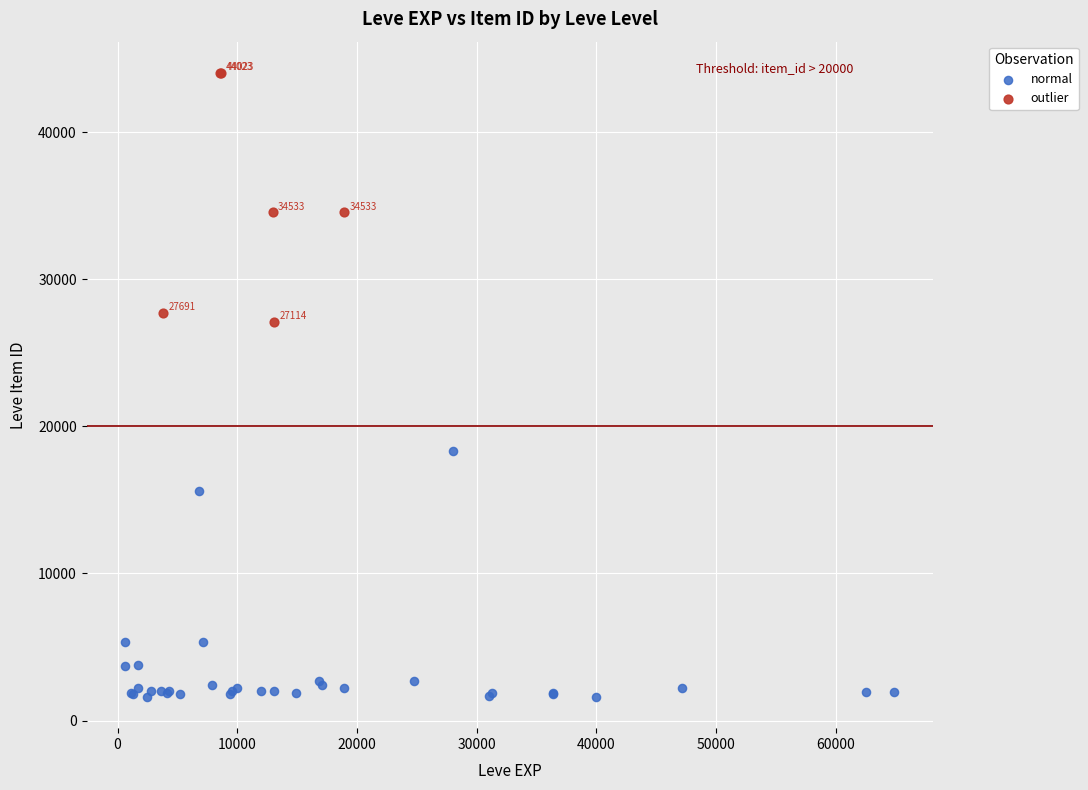

Which series contains the highest Y value?

outlier